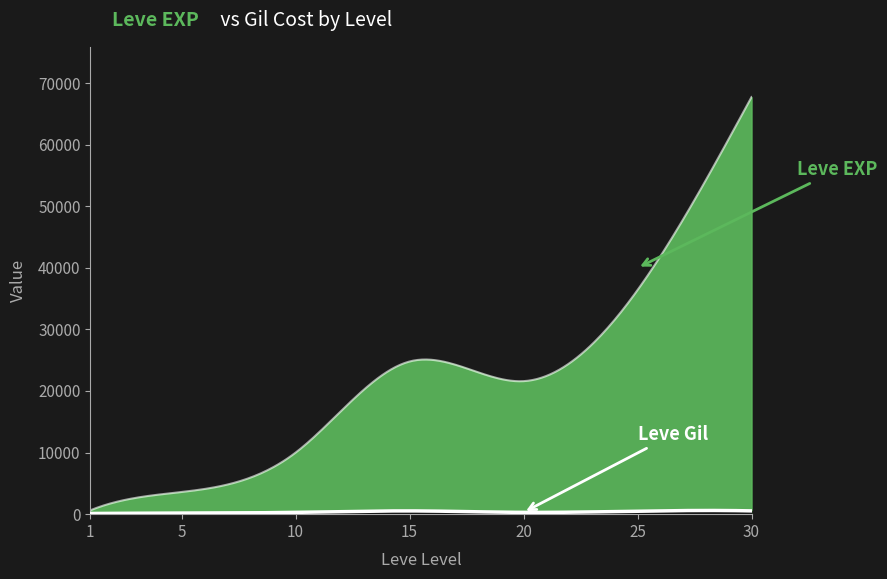

At which category is the sum across all series the highest?

30